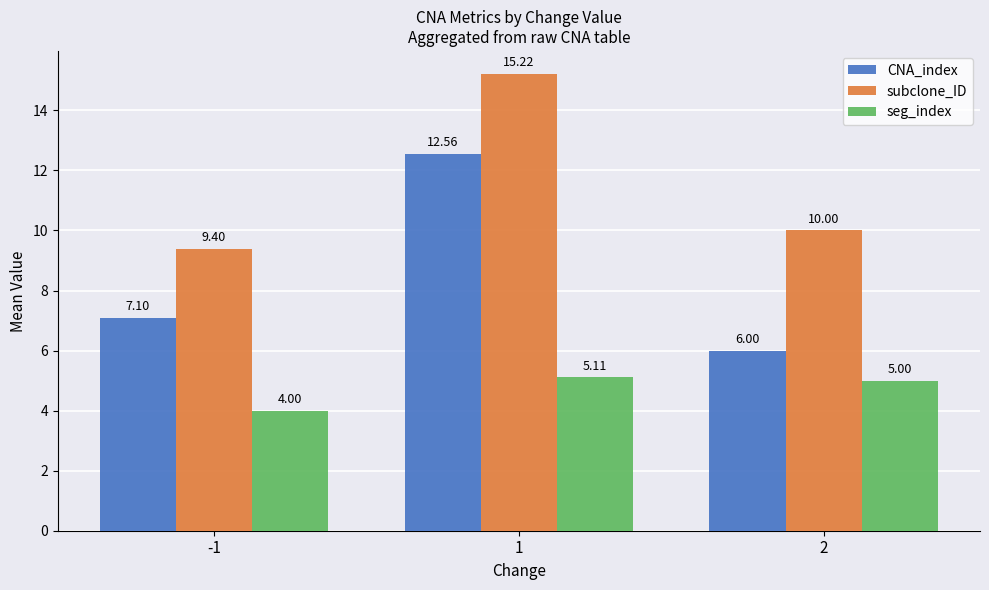

Rank the series by their maximum value, from lowest to highest.

seg_index, CNA_index, subclone_ID